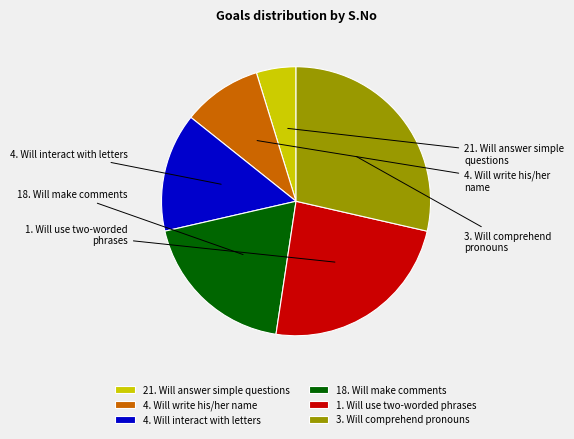

Which slice is the largest?

3. Will comprehend pronouns